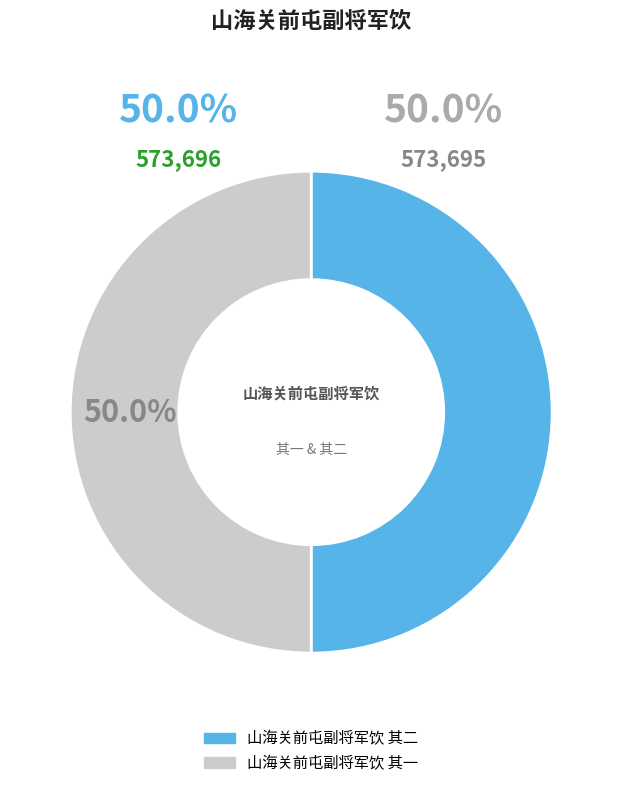

To the nearest percent, what portion does 山海关前屯副将军饮 其二 represent?

50%